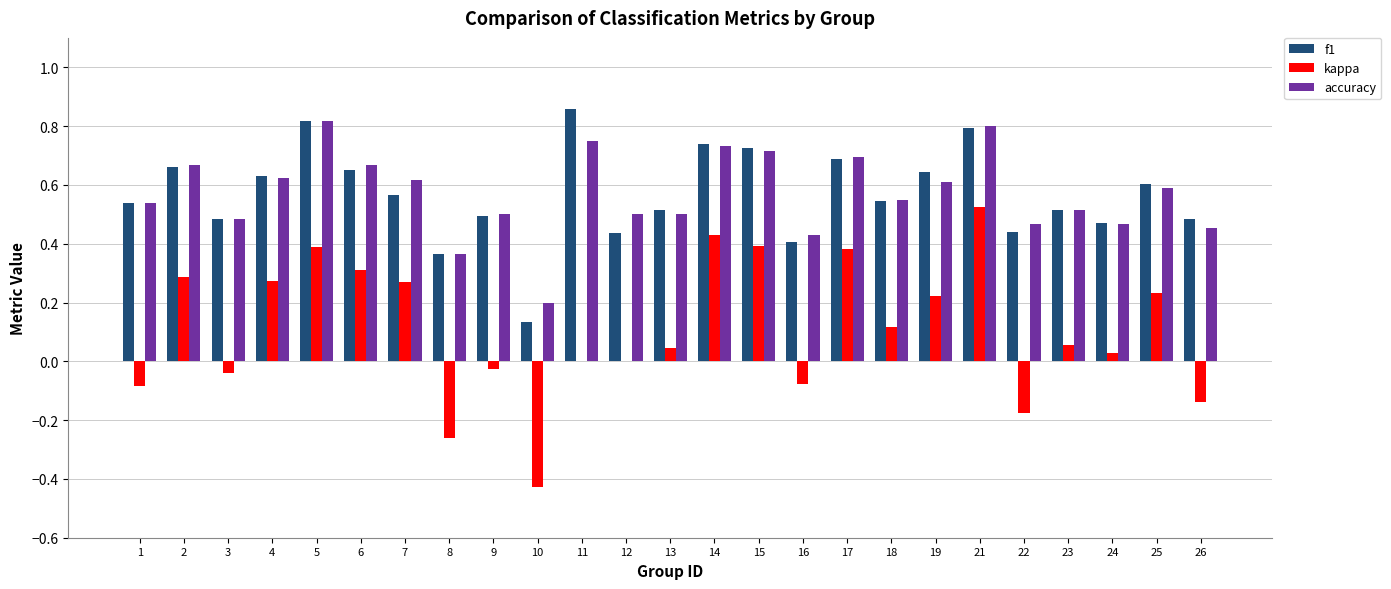

What is the sum of all kappa values?

2.7